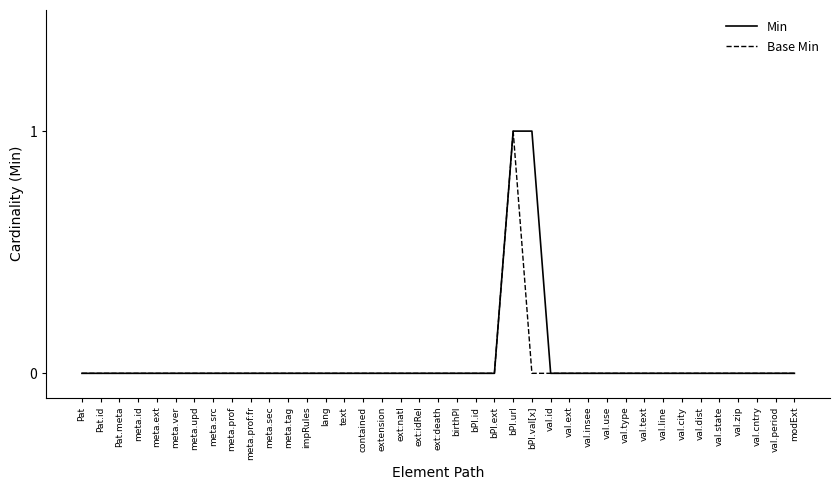

At which category is the sum across all series the highest?

bPl.url